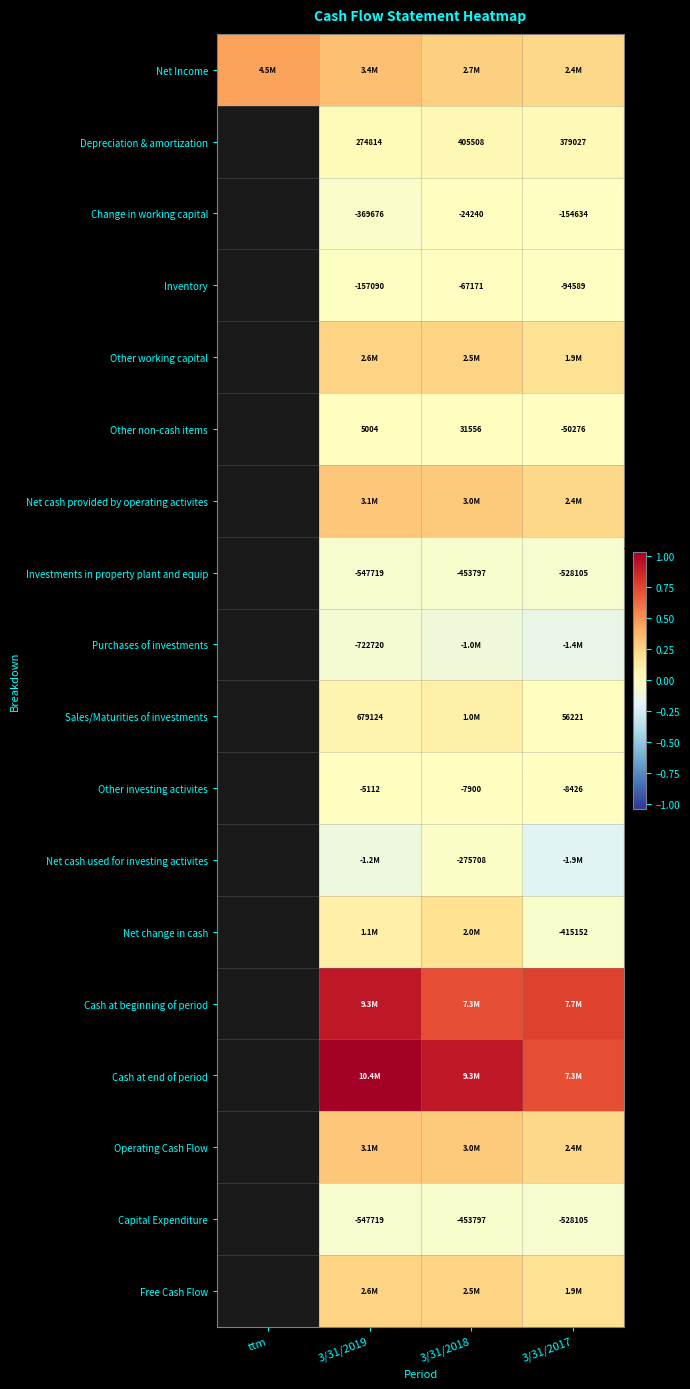

The value of Capital Expenditure at 3/31/2017 is -167991. True or false?

False